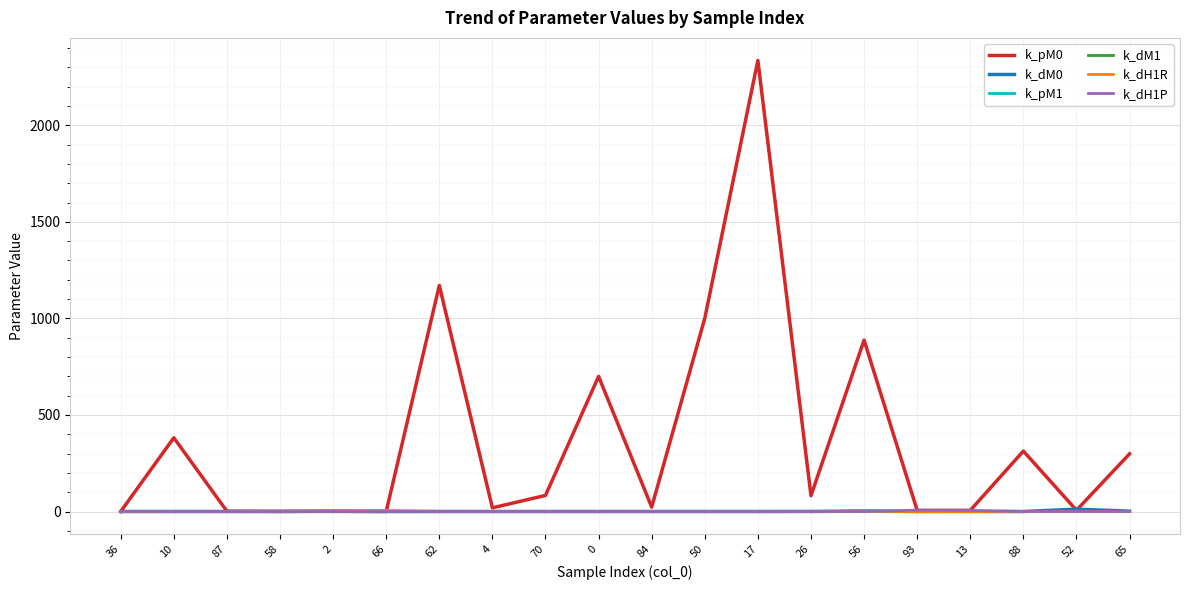

True or false: k_dM0 has a value of 2.2 at 56.

True